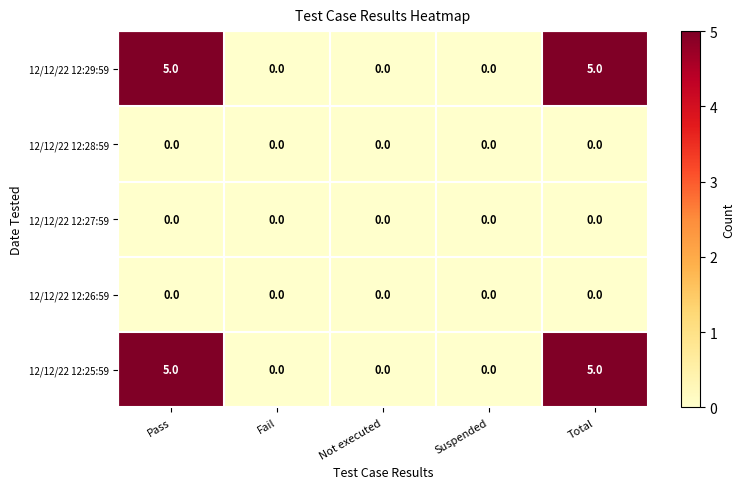

What is the difference between the maximum and minimum values in the 12/12/22 12:25:59 series?

5